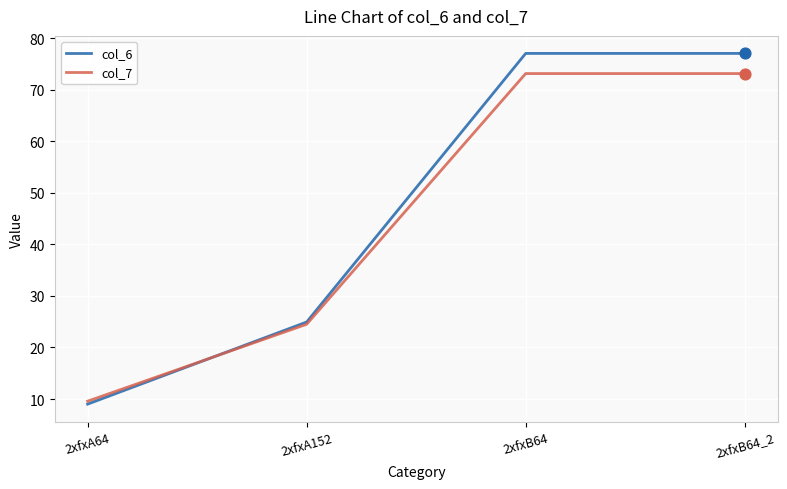

Which series has the largest total across all categories?

col_6